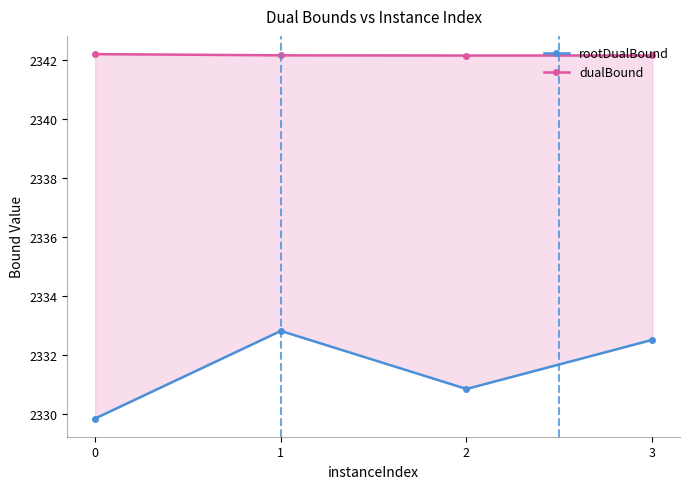

Reading left to right, what are all the values shown in this chart?

rootDualBound: 2329.9	2332.8	2330.9	2332.5
dualBound: 2342.2	2342.2	2342.2	2342.2